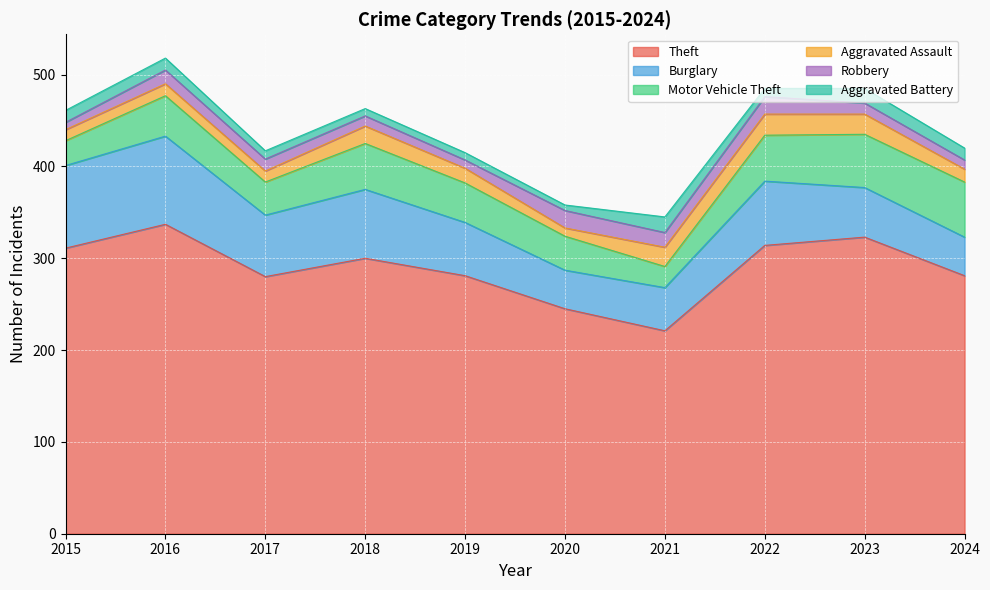

What is the difference between the maximum and minimum values in the Robbery series?

11